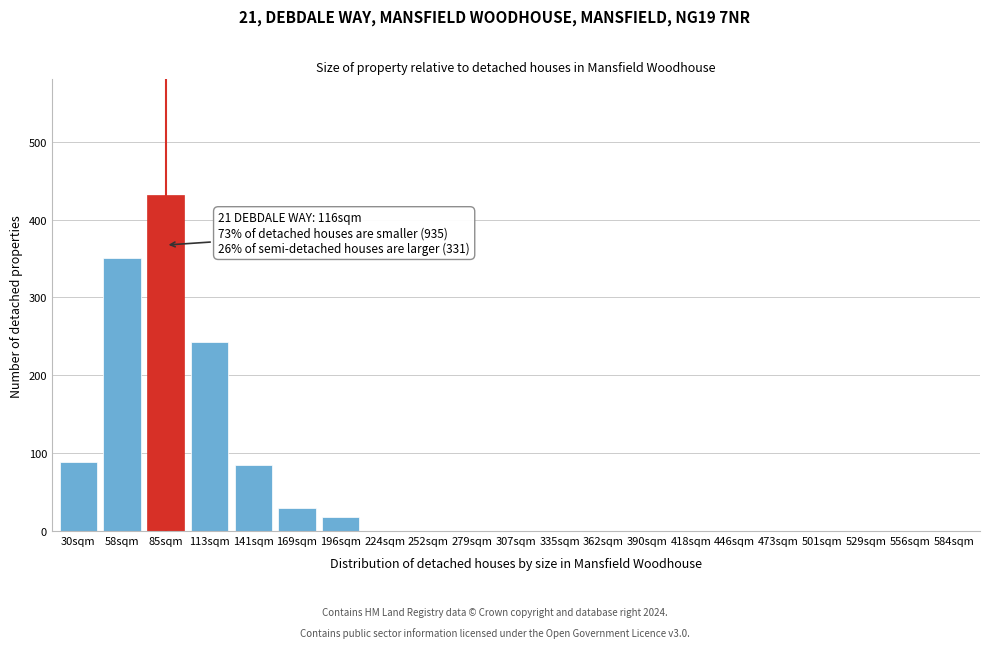

Reading left to right, transcribe all the data shown in this chart.

30sqm=89	58sqm=350	85sqm=432	113sqm=243	141sqm=85	169sqm=30	196sqm=18	224sqm=0	252sqm=0	279sqm=0	307sqm=0	335sqm=0	362sqm=0	390sqm=0	418sqm=0	446sqm=0	473sqm=0	501sqm=0	529sqm=0	556sqm=0	584sqm=0